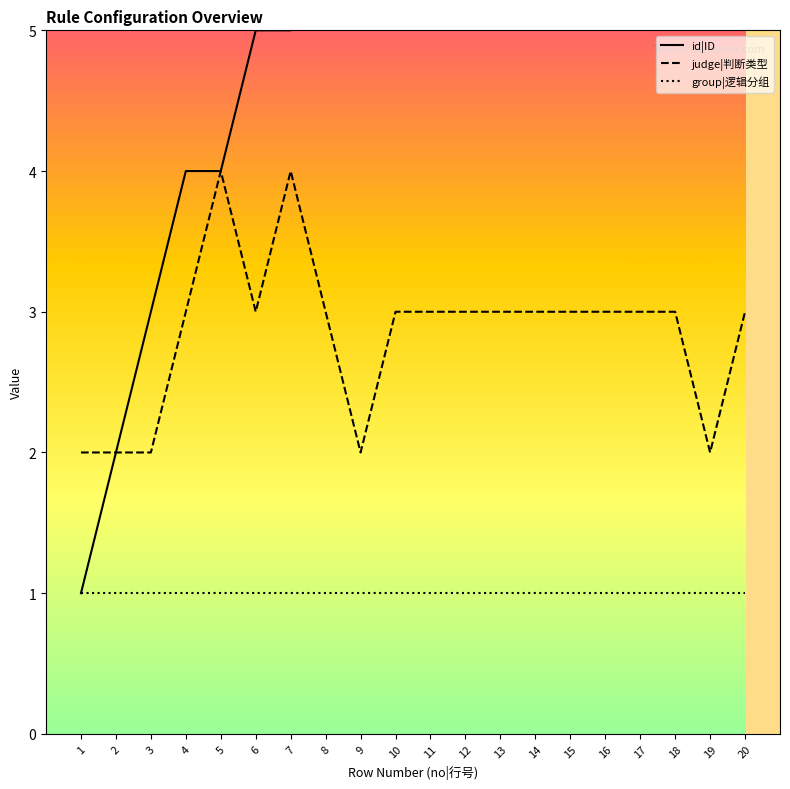

Which has a higher value, 1 or 18?

18